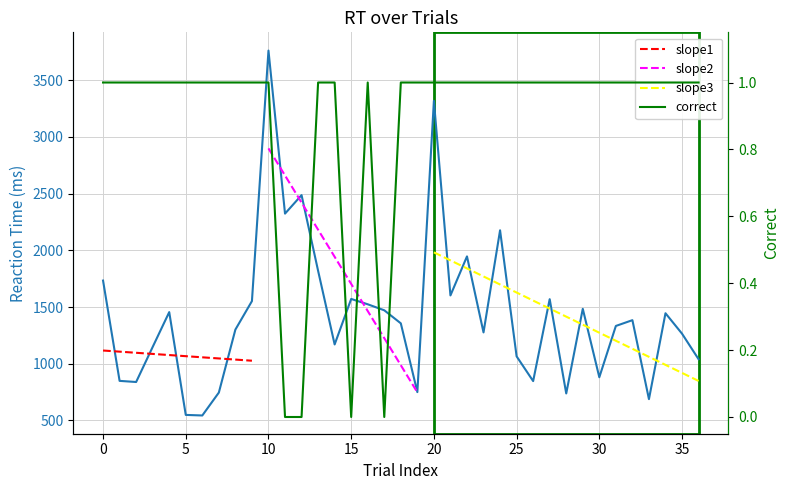

Does the chart display data point markers on the line(s)?

No